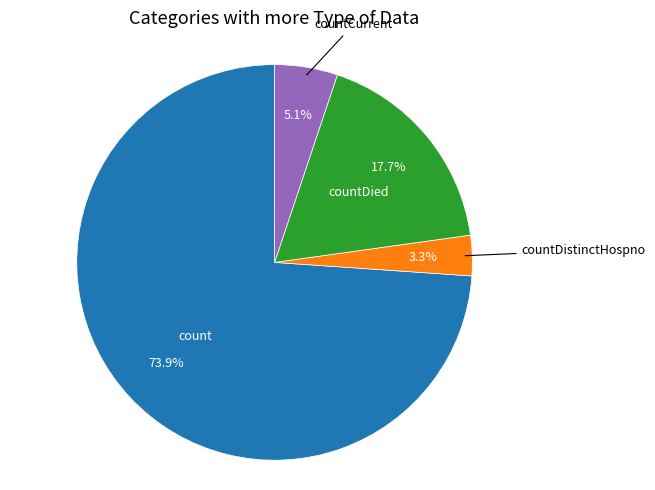

To the nearest percent, what is the average slice percentage?

25%